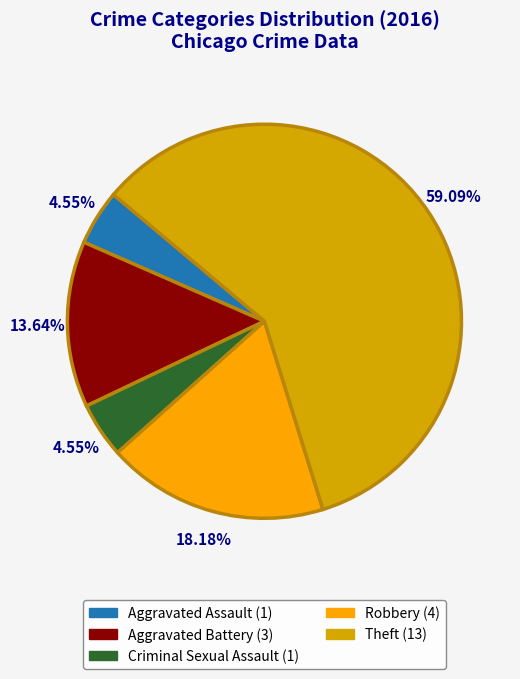

Which slice is the largest?

Theft